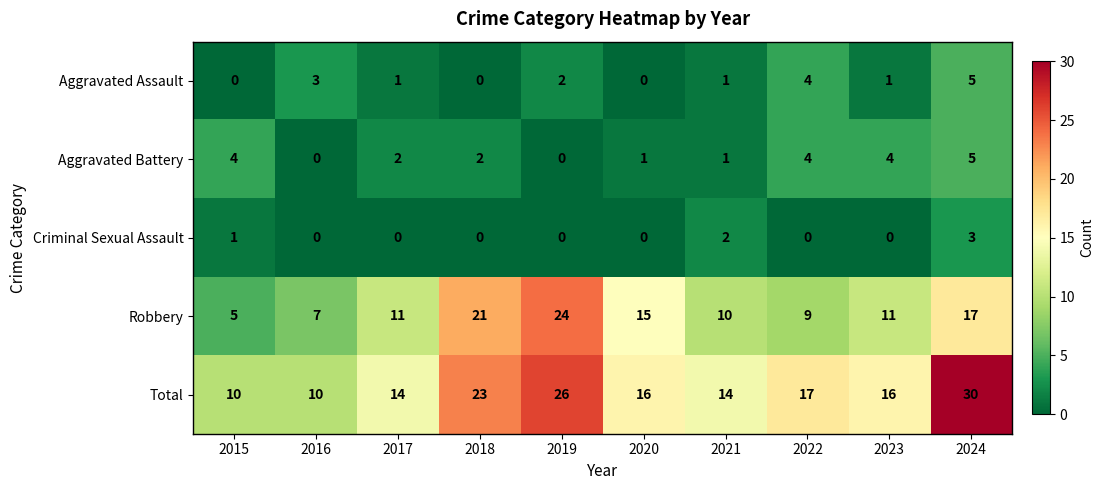

What value does the Total series have at 2017?

14